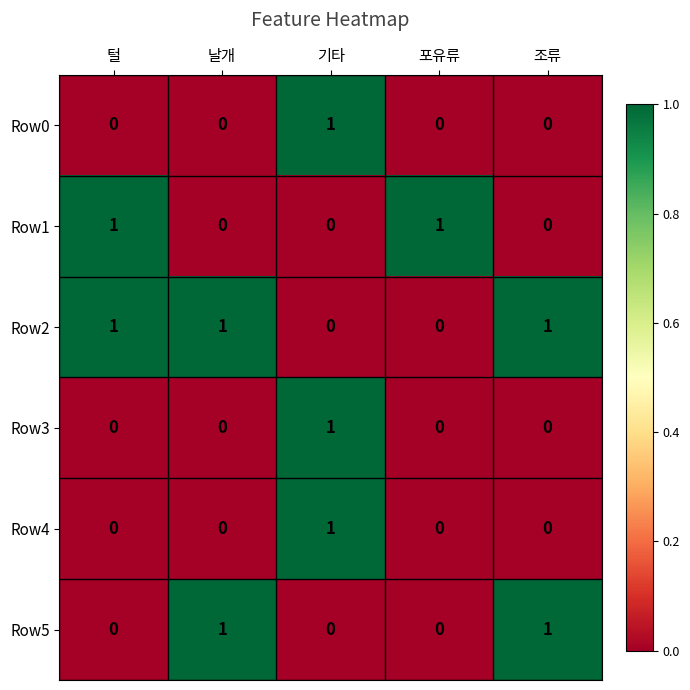

Reading left to right, what are all the values shown in this chart?

Row0: 털=0	날개=0	기타=1	포유류=0	조류=0
Row1: 털=1	날개=0	기타=0	포유류=1	조류=0
Row2: 털=1	날개=1	기타=0	포유류=0	조류=1
Row3: 털=0	날개=0	기타=1	포유류=0	조류=0
Row4: 털=0	날개=0	기타=1	포유류=0	조류=0
Row5: 털=0	날개=1	기타=0	포유류=0	조류=1